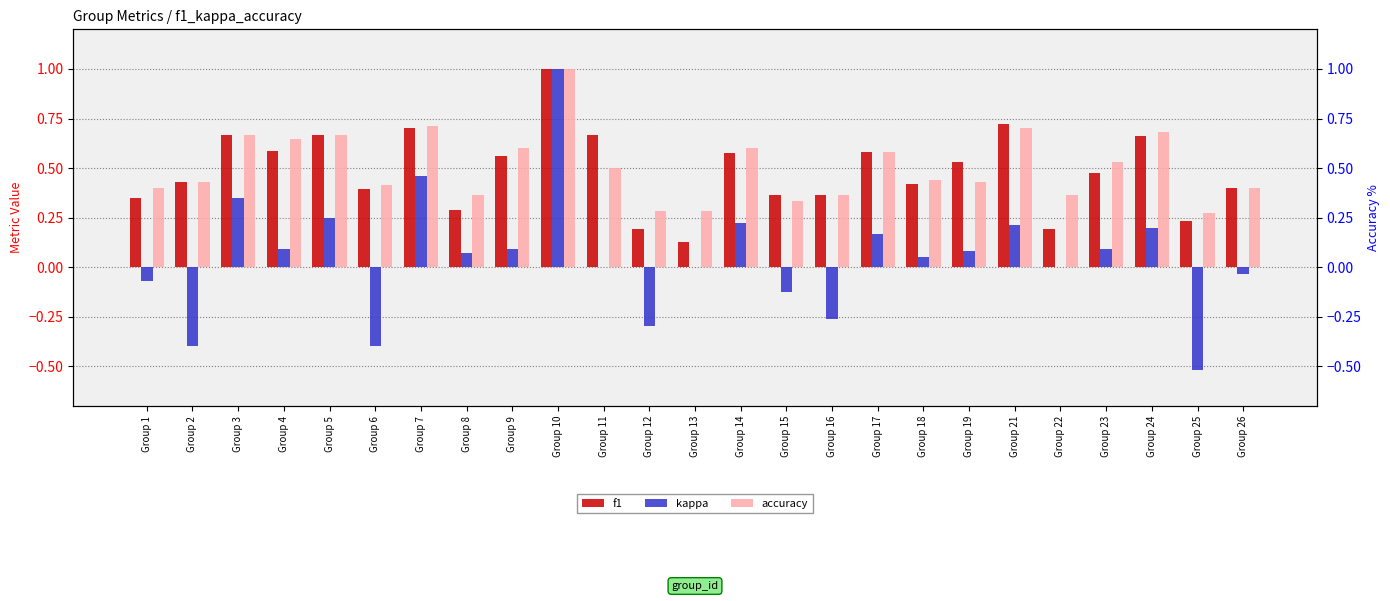

Rank the series by their maximum value, from lowest to highest.

f1, kappa, accuracy